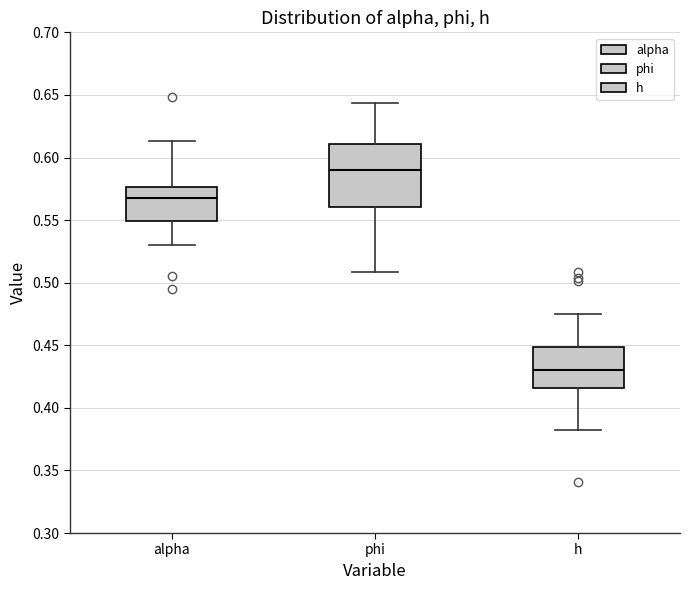

Which box is the tallest, from its lower edge to its upper edge?

phi